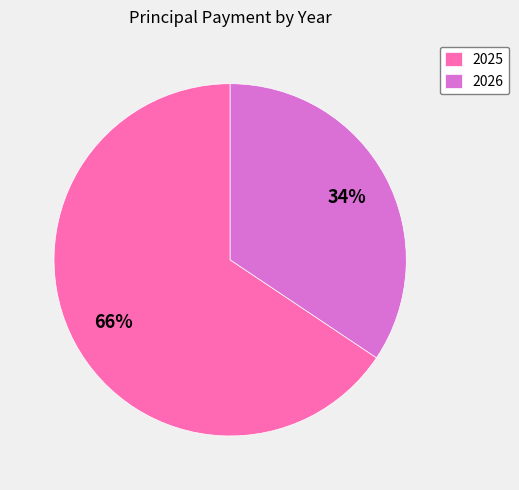

Rank the categories by value from lowest to highest.

2026, 2025